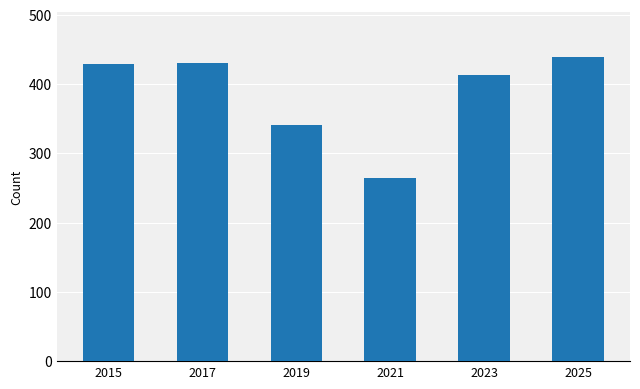

The value at 2019 is 154. True or false?

False